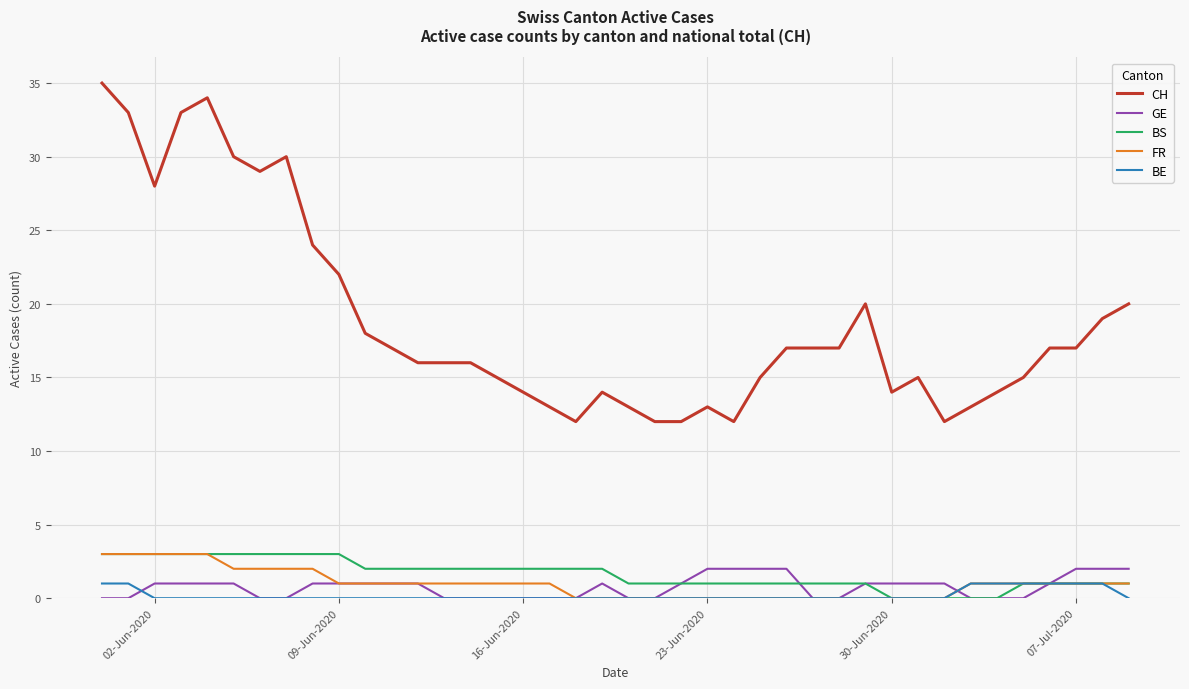

True or false: BE and CH cross at least once.

False